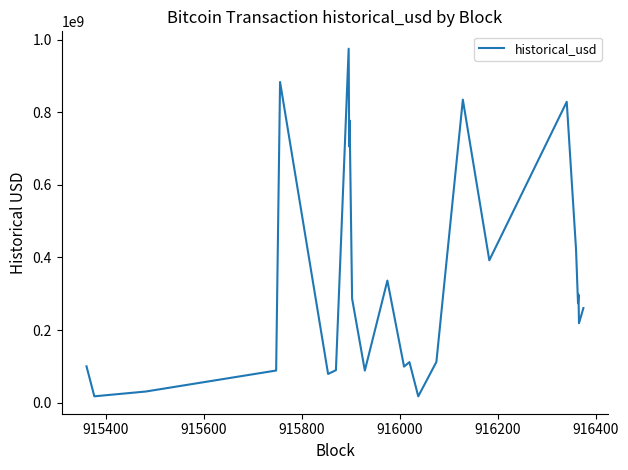

What is the smallest value displayed?

17088382.2